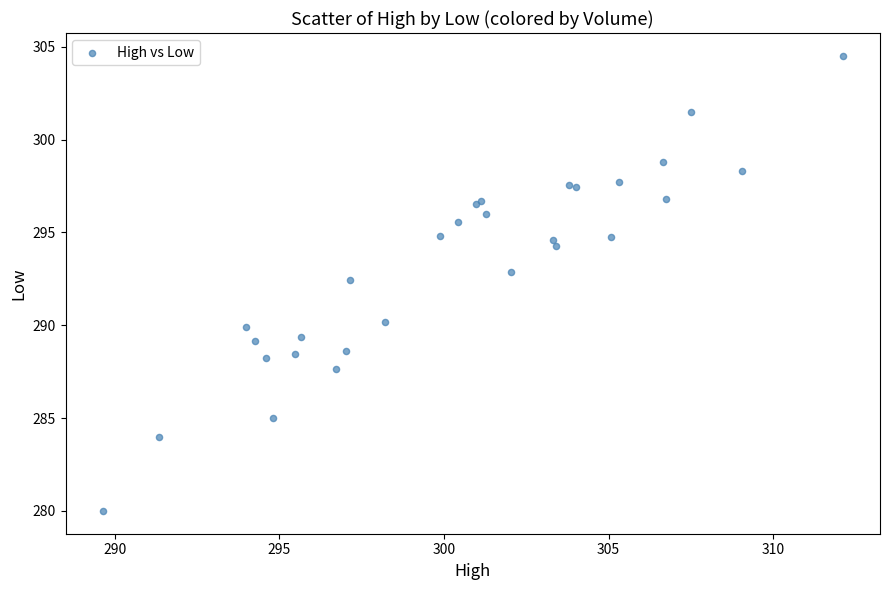

What Y value in the scatter plot is closest to 292?

292.5